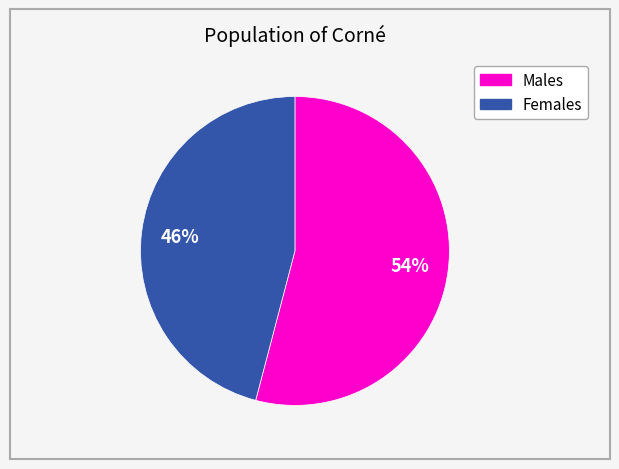

Does any single category account for the majority?

Yes